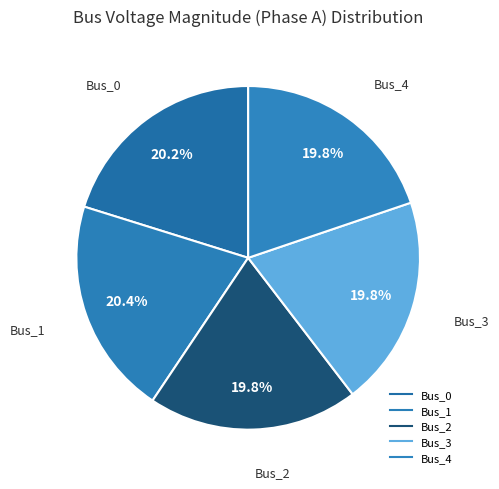

Count the number of slices in the pie.

5